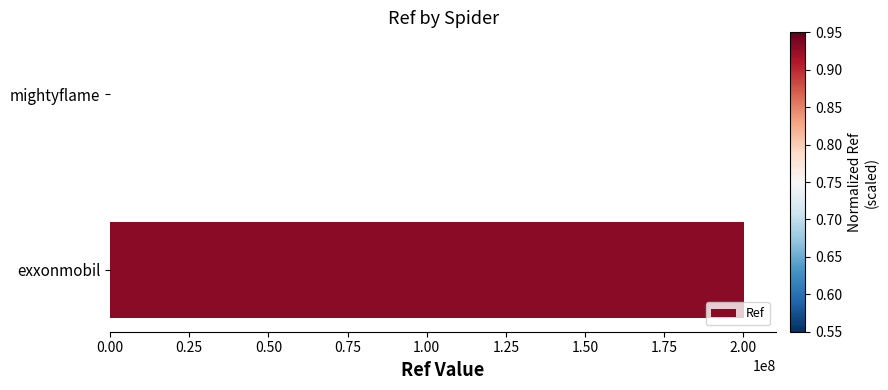

True or false: the data shows 336777387 at exxonmobil.

False